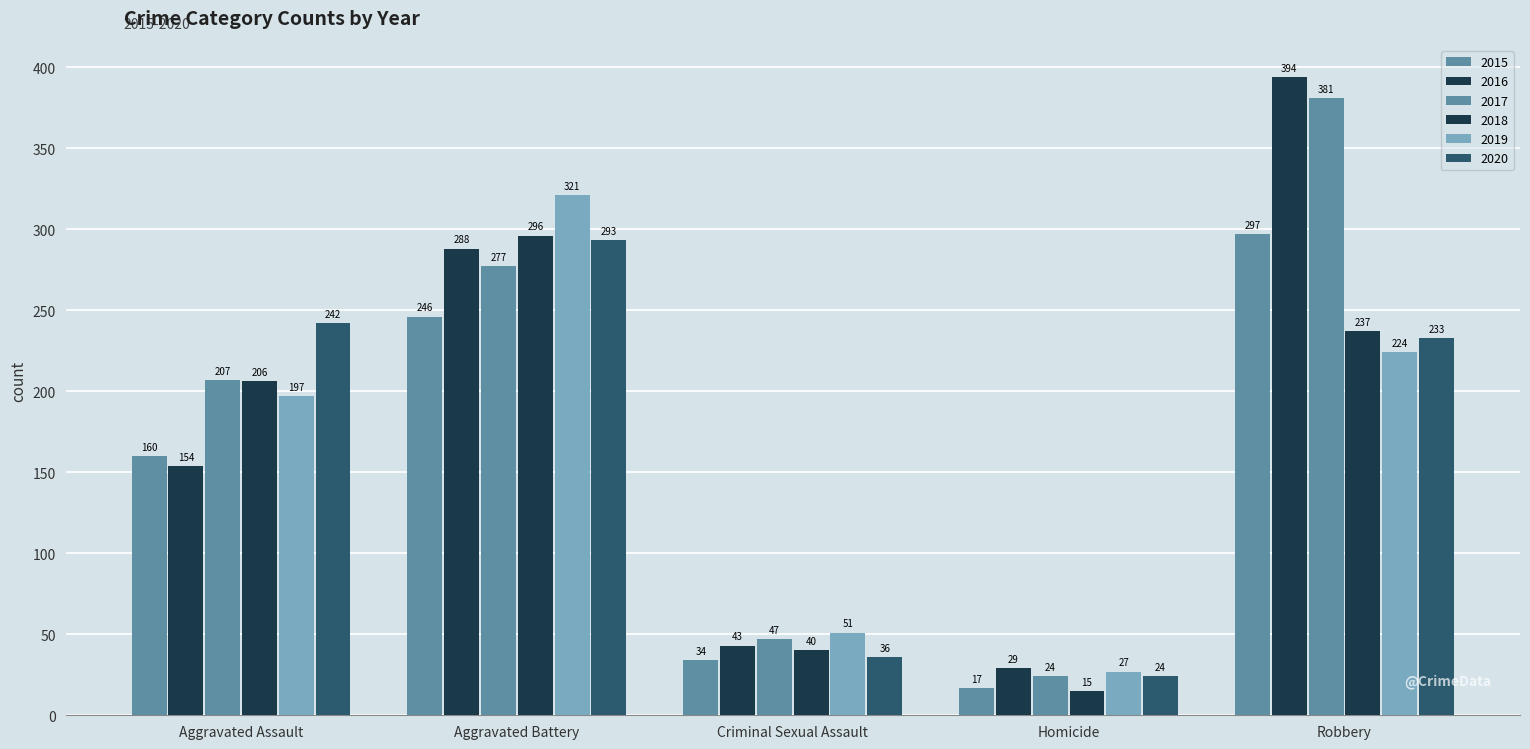

What is the sum of the 2019 values at Criminal Sexual Assault and Aggravated Assault?

248